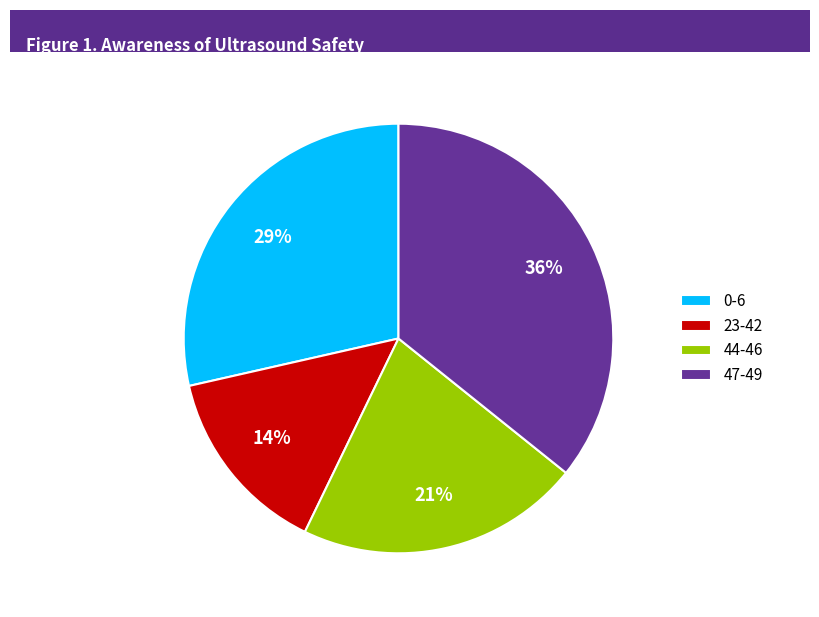

What is the largest slice in the pie chart?

47-49